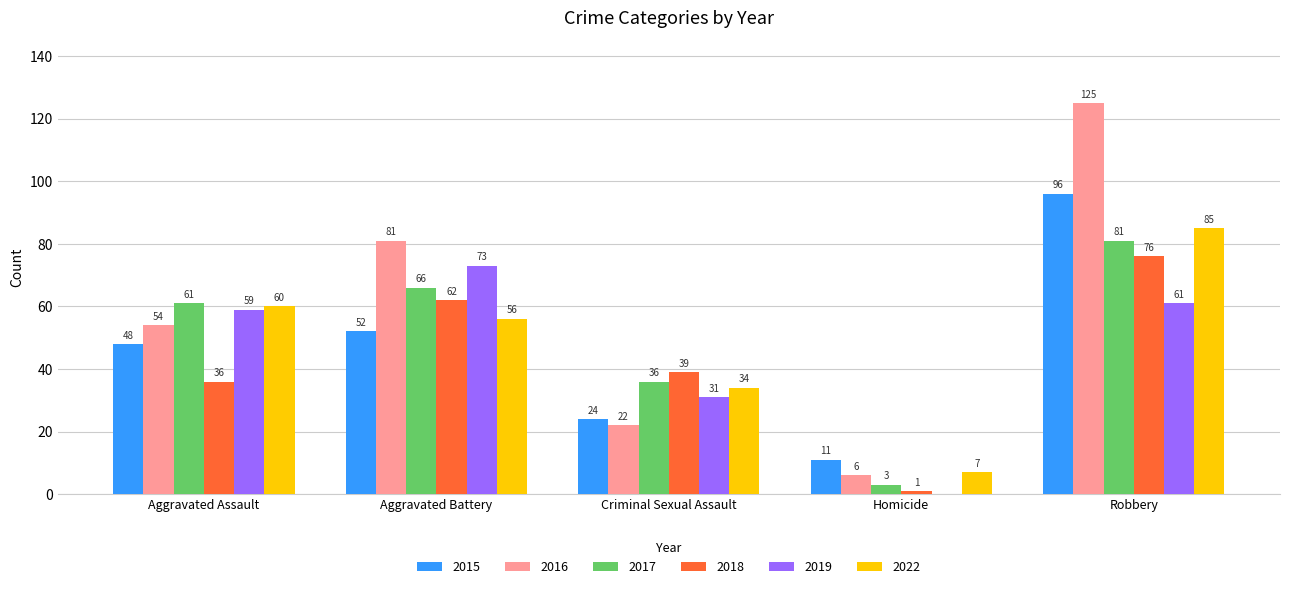

What is the maximum value for 2015?

96